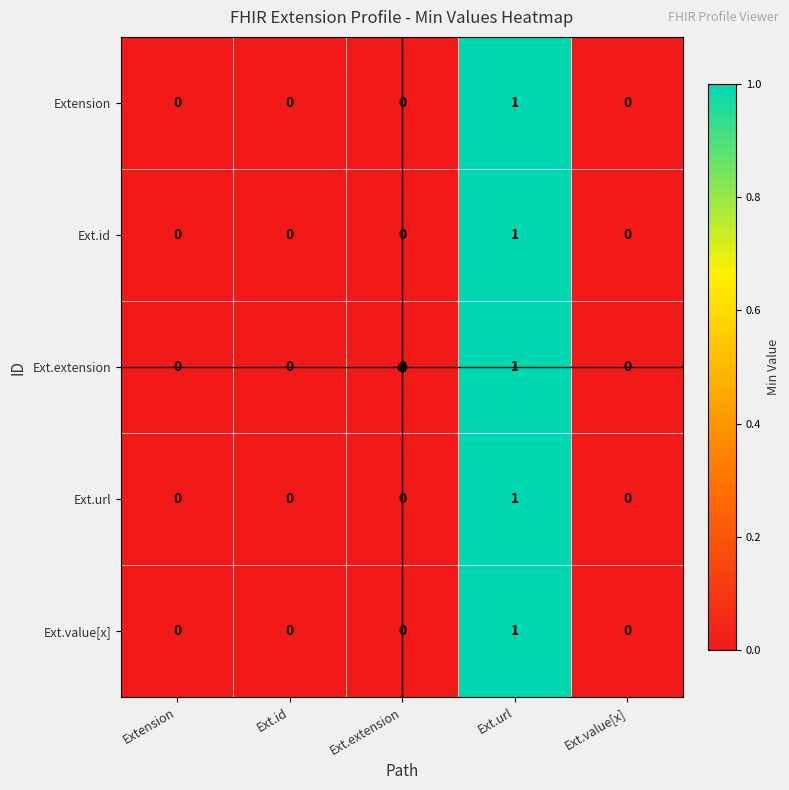

At which category is the sum across all series the highest?

Ext.url